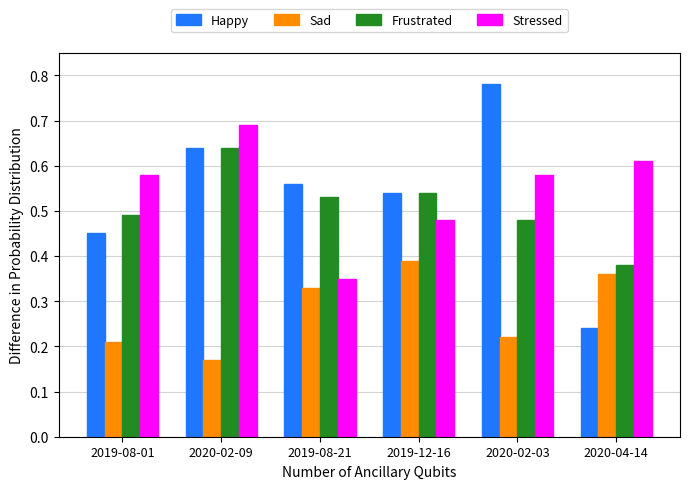

The Stressed series shows 0.8 at 2020-04-14. True or false?

False